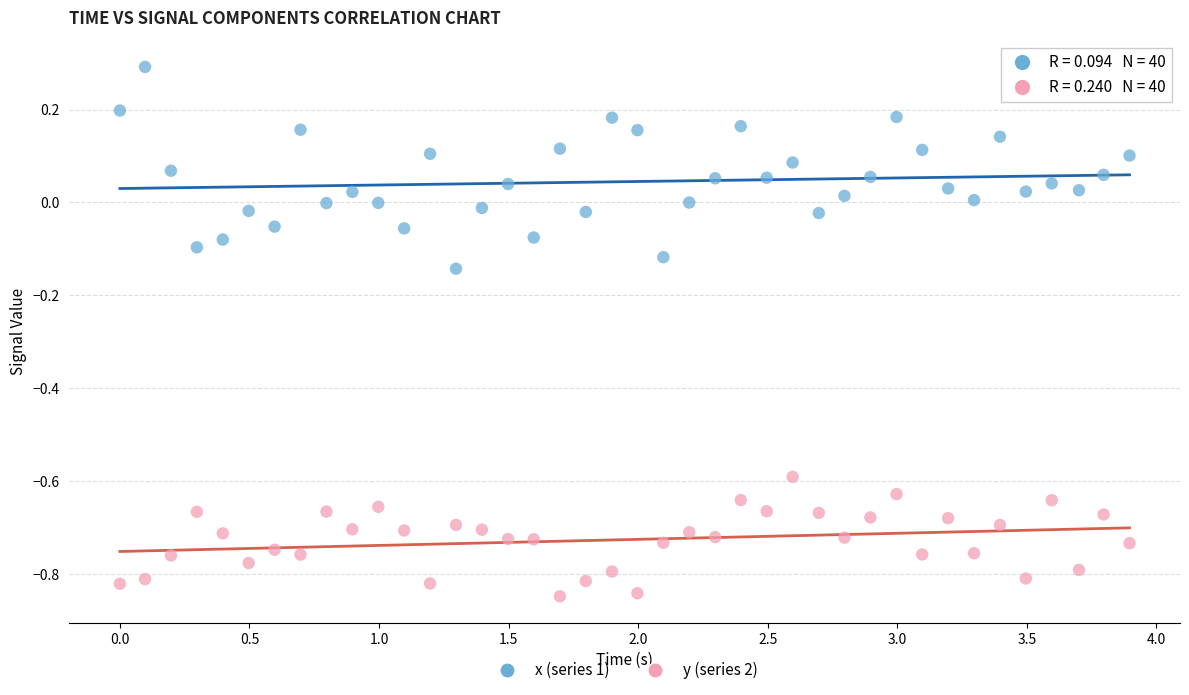

Across all data points, what is the range of X values (max minus min)?

3.9